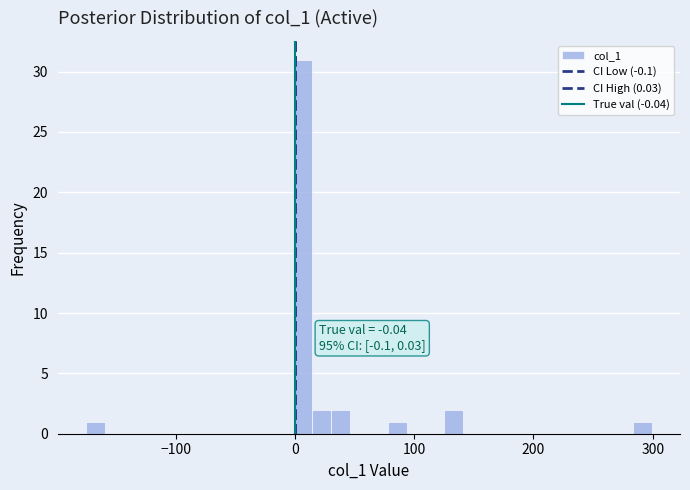

Around what value on the x-axis is the tallest bar? Give the approximate position of its centre, as read against the axis.

10